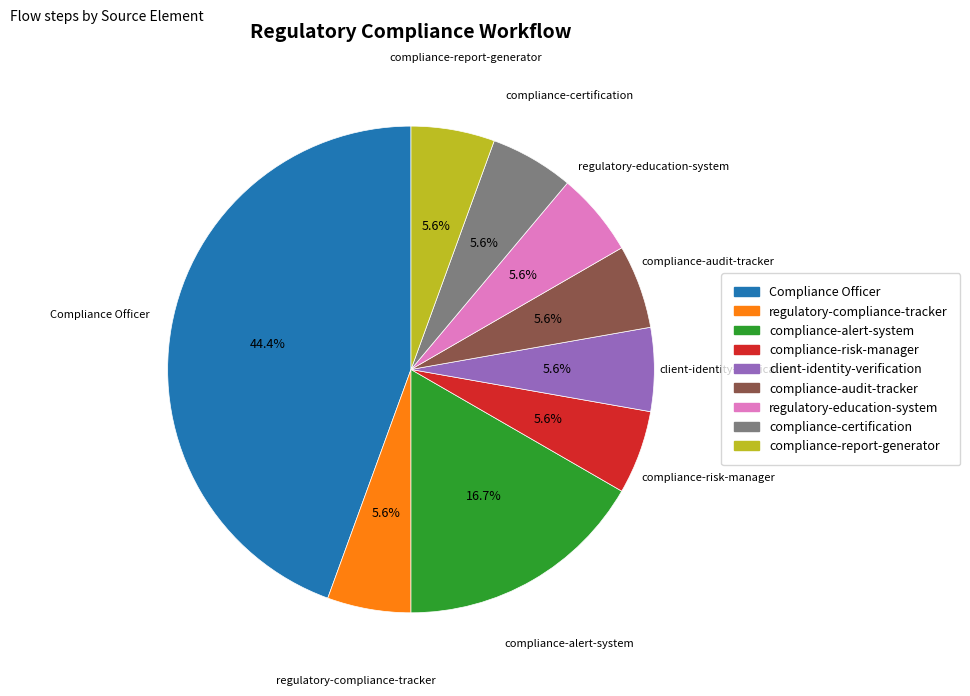

Which category has the biggest portion of the pie?

Compliance Officer